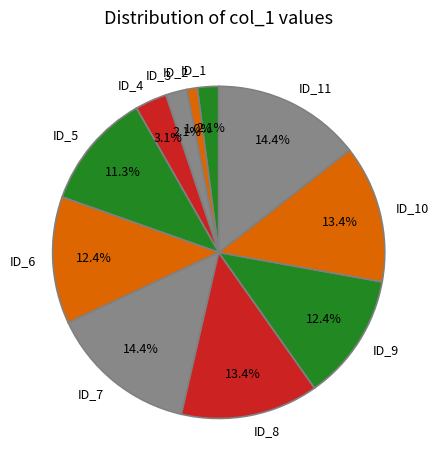

Which has a higher value, ID_3 or ID_11?

ID_11